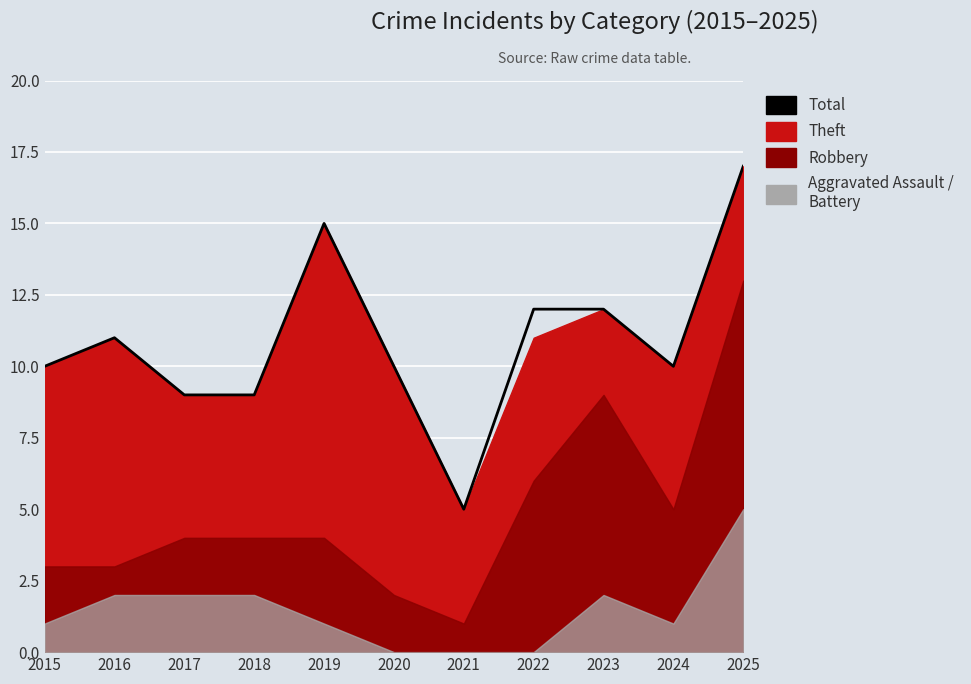

Reading left to right, what are all the values shown in this chart?

10	11	9	9	15	10	5	12	12	10	17